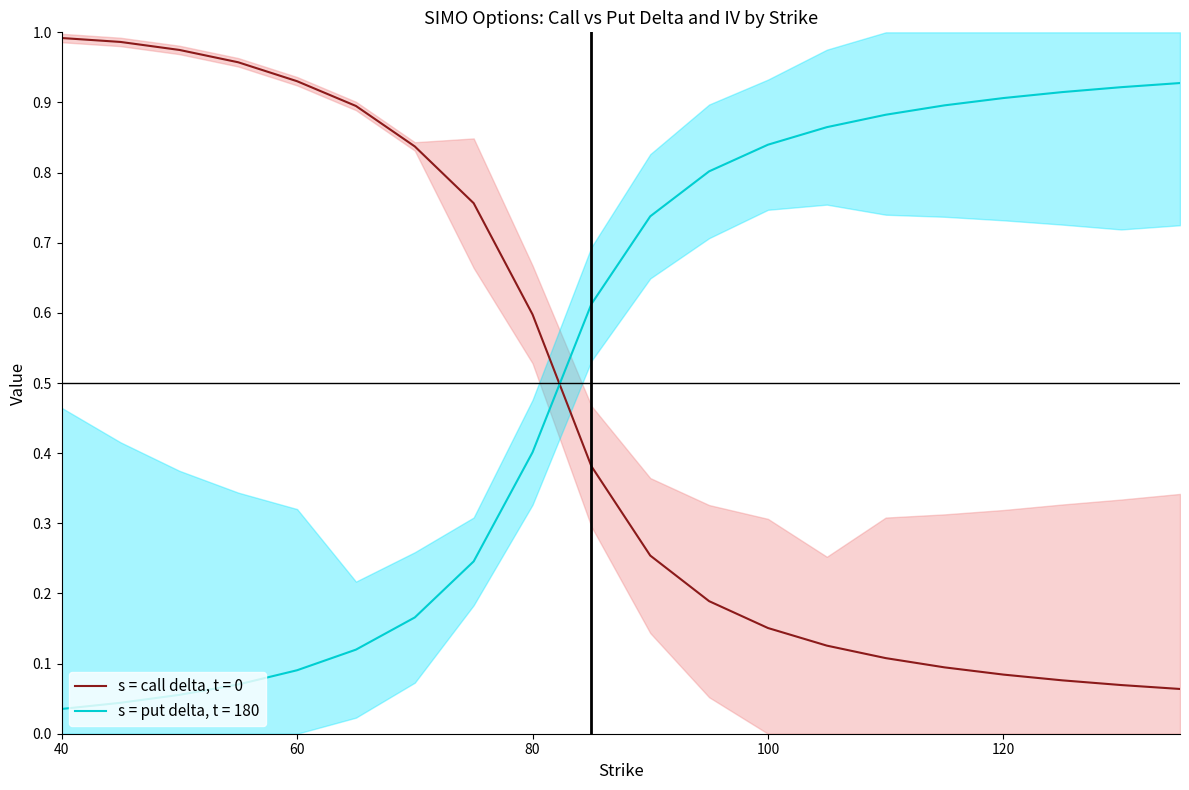

How many intersections are there between put_delta and call_delta?

1